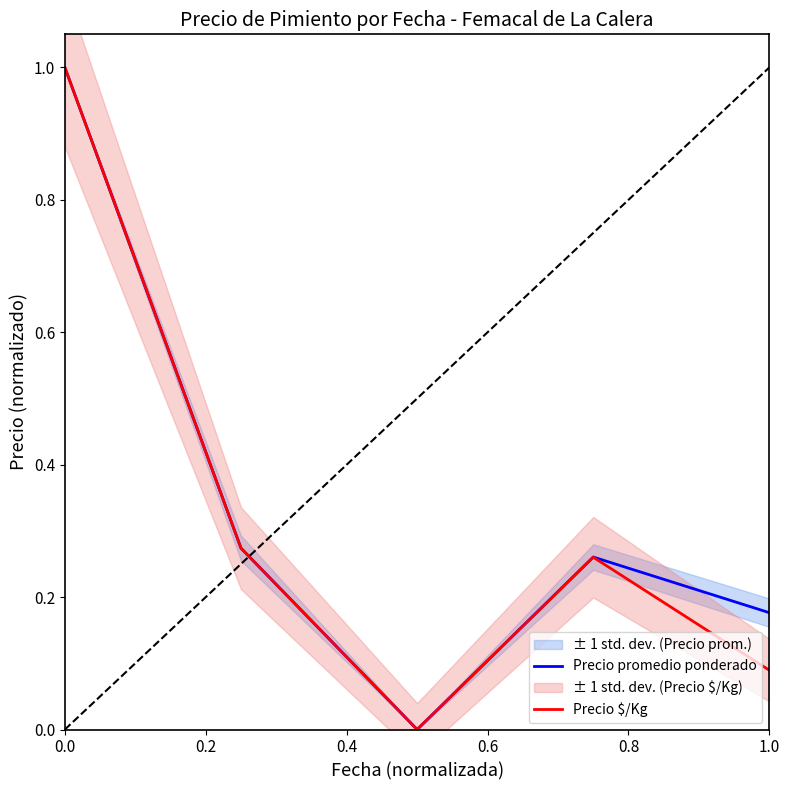

Is the value of Precio $/Kg at 1.0 greater than the value of Precio promedio ponderado at 0.0?

No